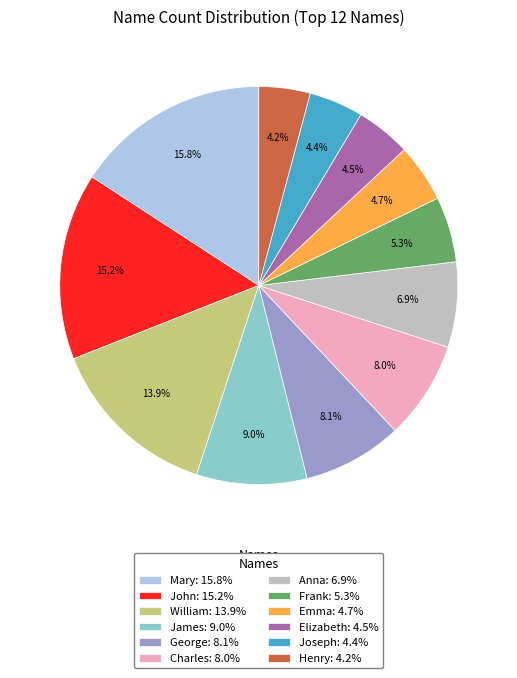

Is there any slice that represents more than half of the pie?

No